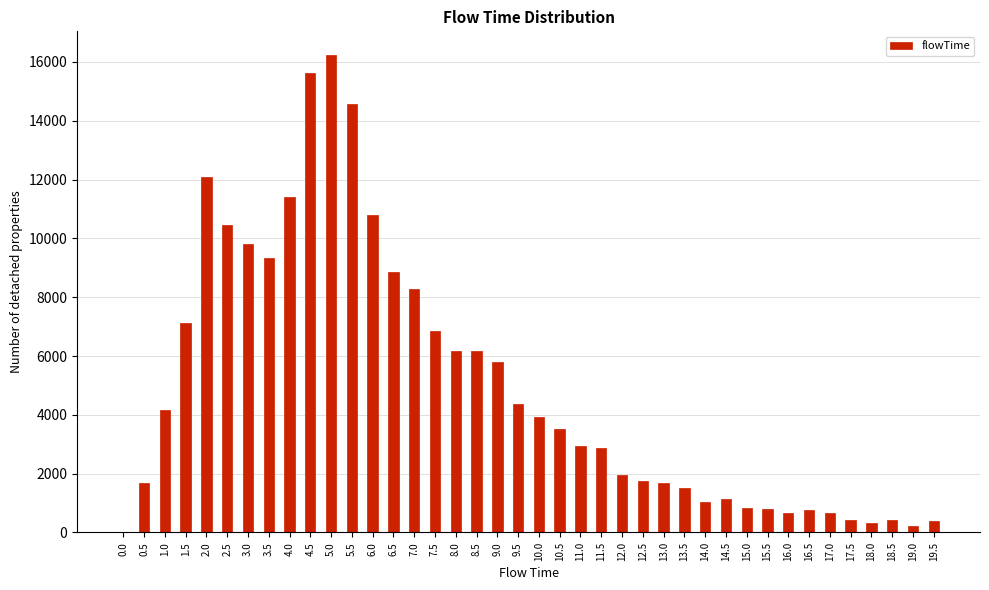

Approximately how many times larger is the value at 11.5 compared to 19.5?

7.4